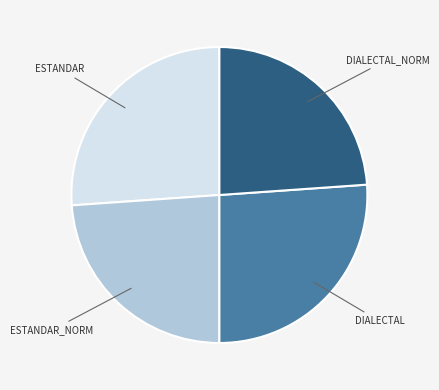

Does any single category account for the majority?

No